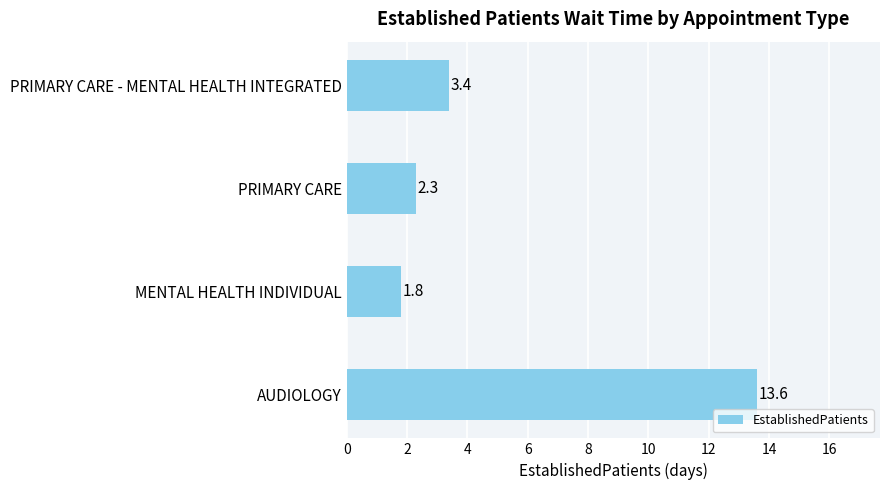

Where is the data nearest to the value 7?

PRIMARY CARE - MENTAL HEALTH INTEGRATED